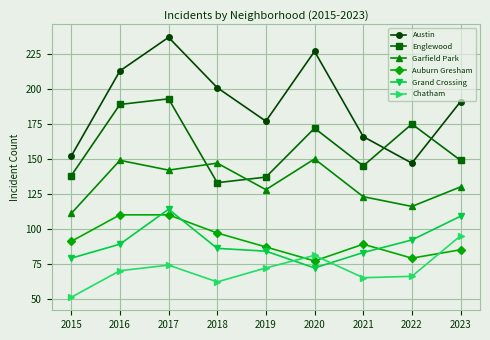

True or false: Chatham and Englewood cross at least once.

False